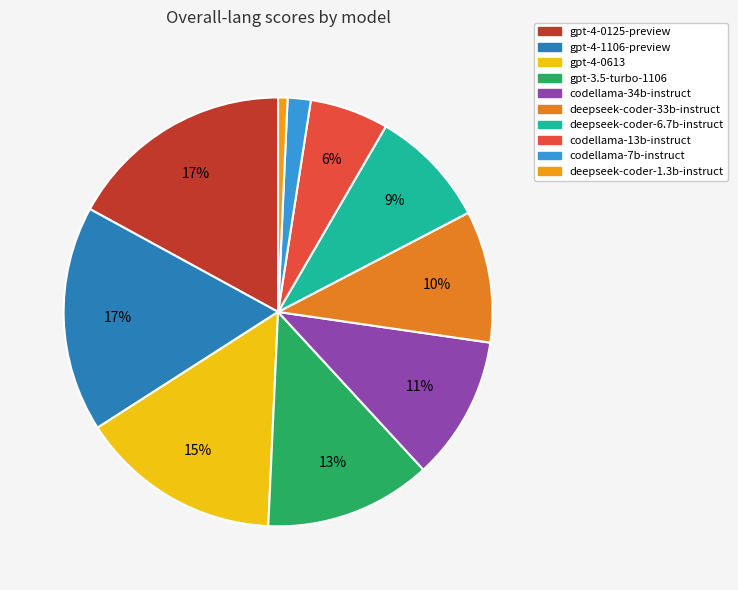

Which slice is the largest?

gpt-4-0125-preview